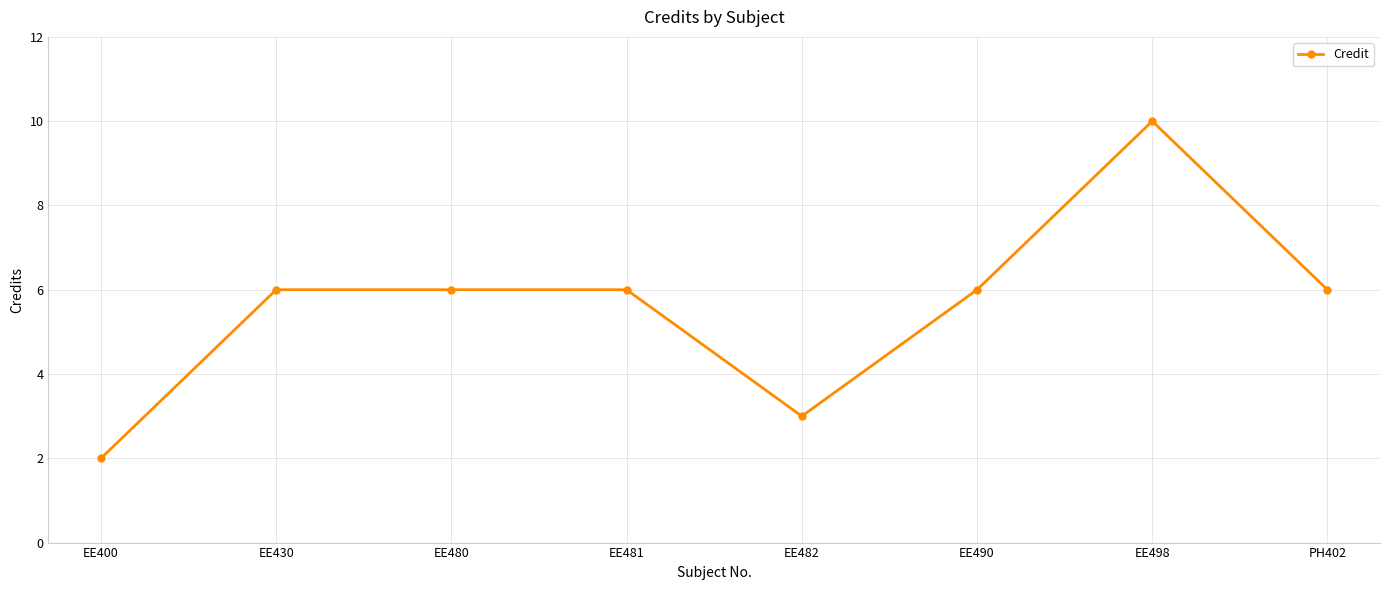

What position from the left is EE498?

7